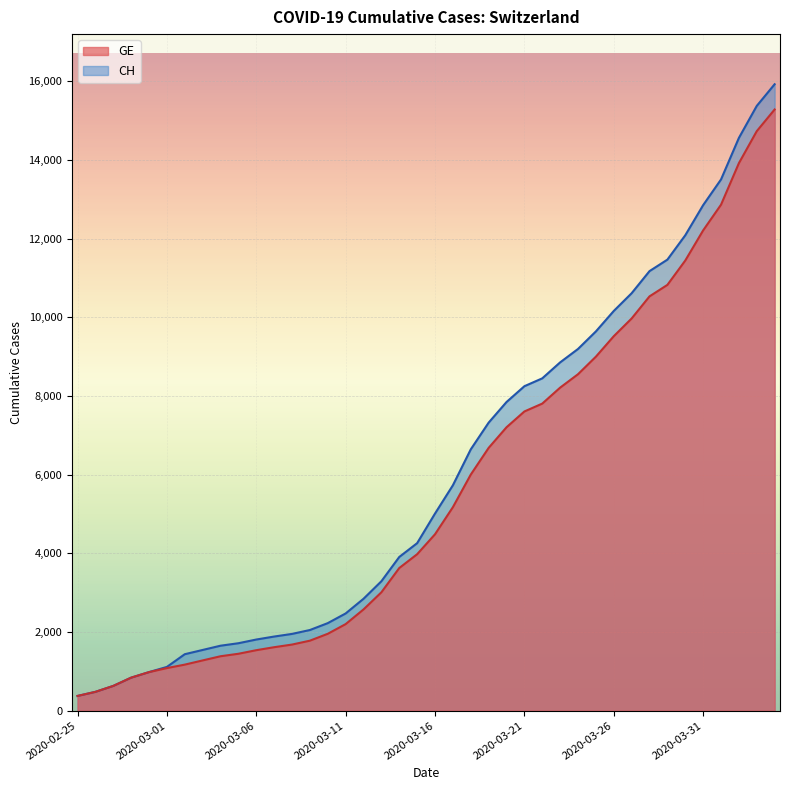

Which series has the largest range (max minus min)?

CH